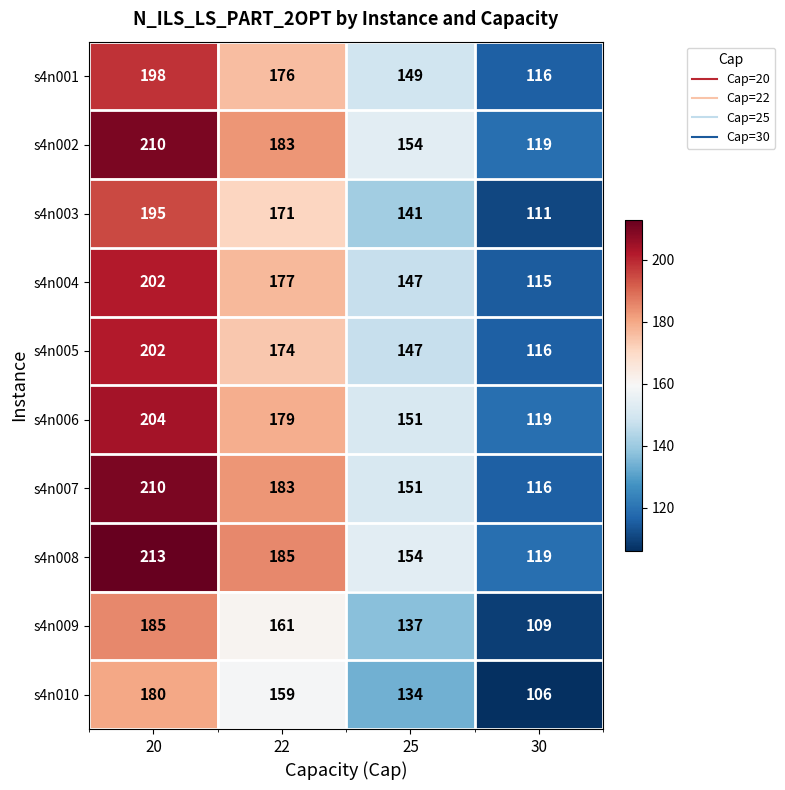

Which series changed the most between 22 and 25?

s4n007